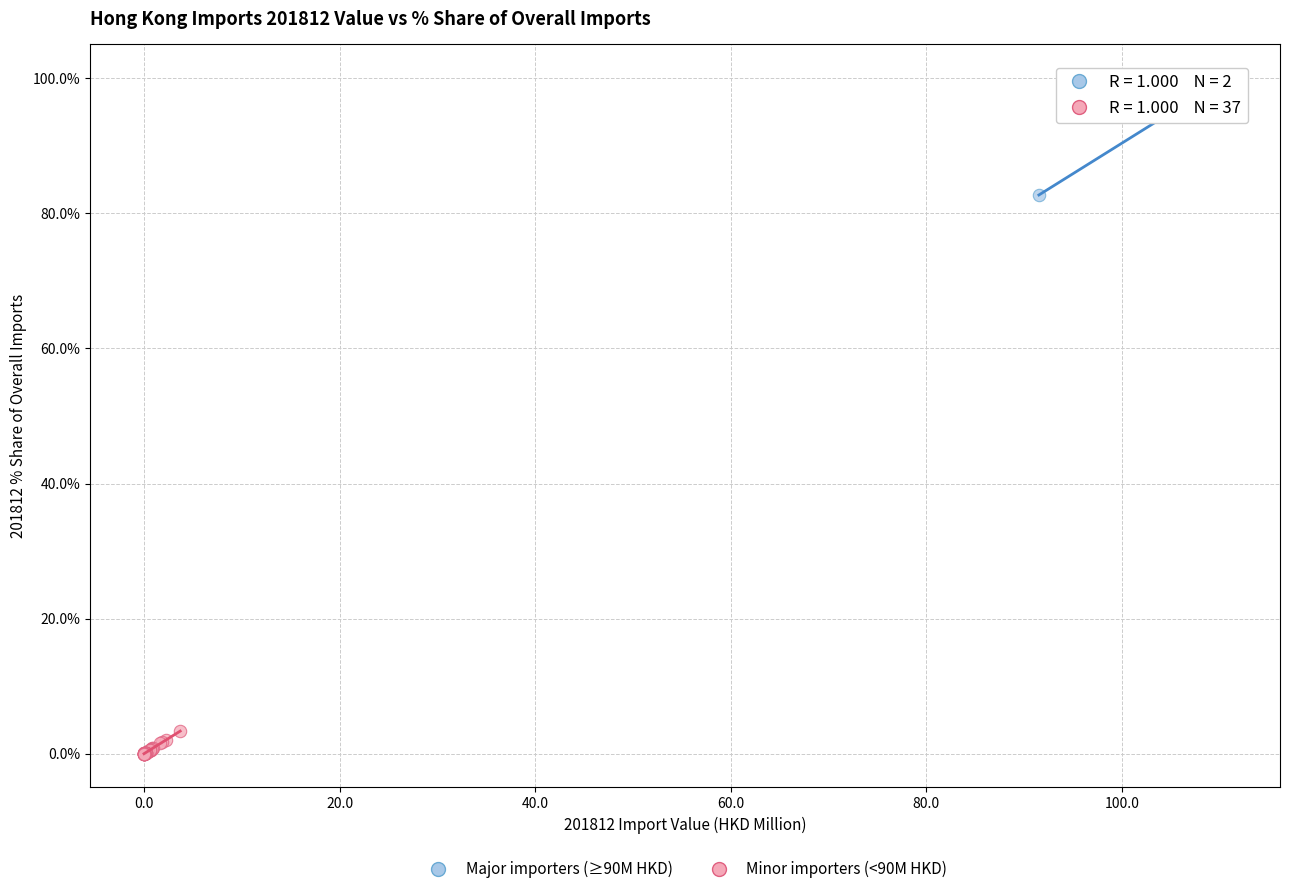

What are all the series names shown in the legend?

Major importers (≥90M HKD), Minor importers (<90M HKD)